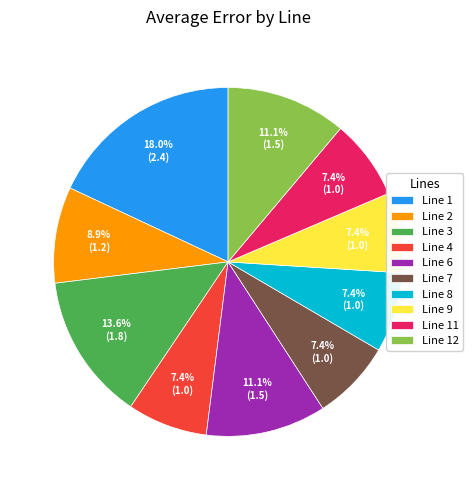

Count the number of slices in the pie.

10